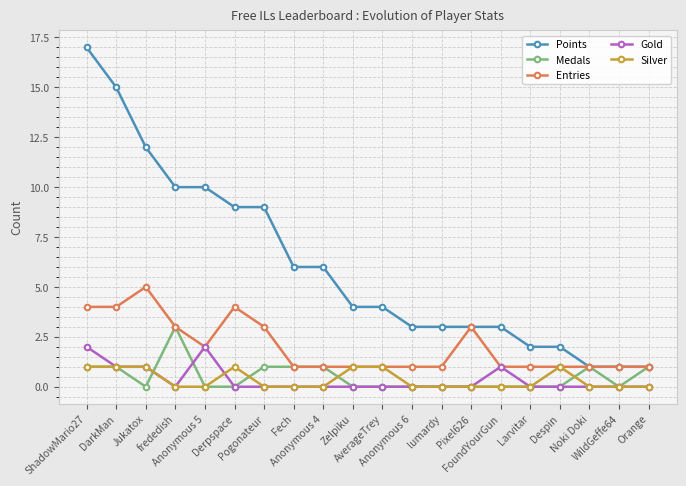

Which series has the largest range (max minus min)?

Points